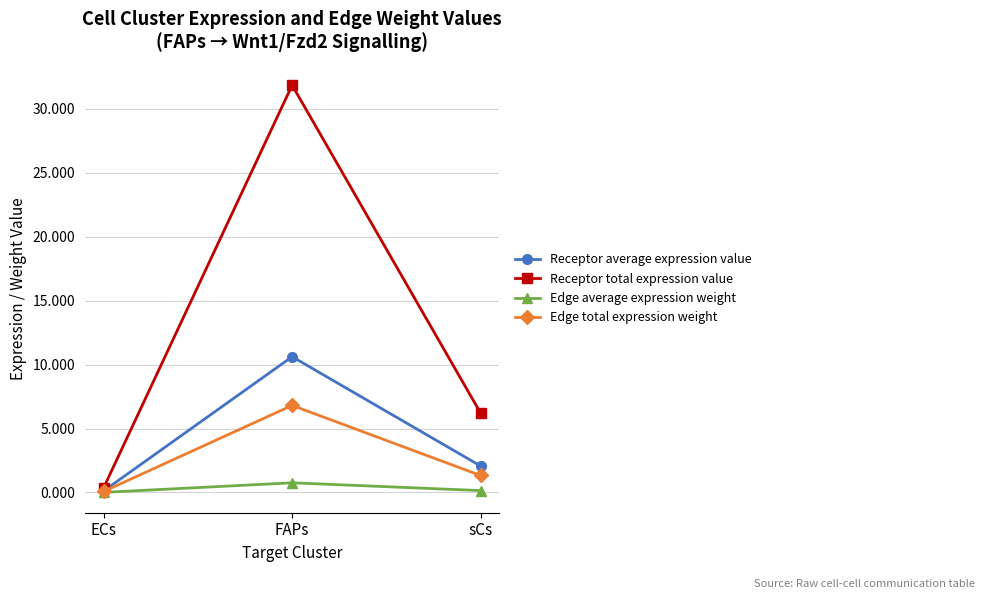

How many lines are shown in the chart?

4